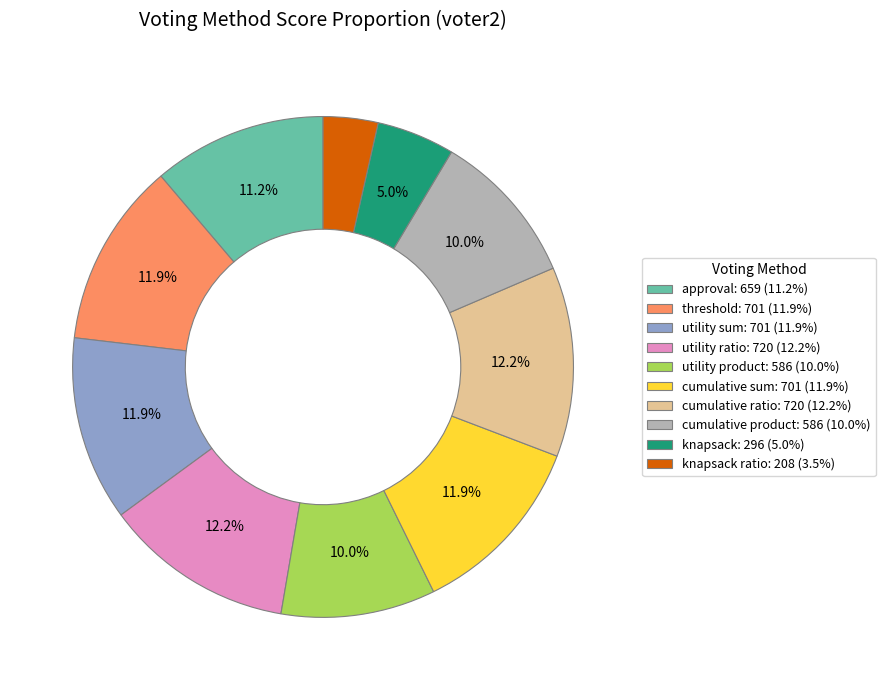

Is there a majority slice in this chart?

No